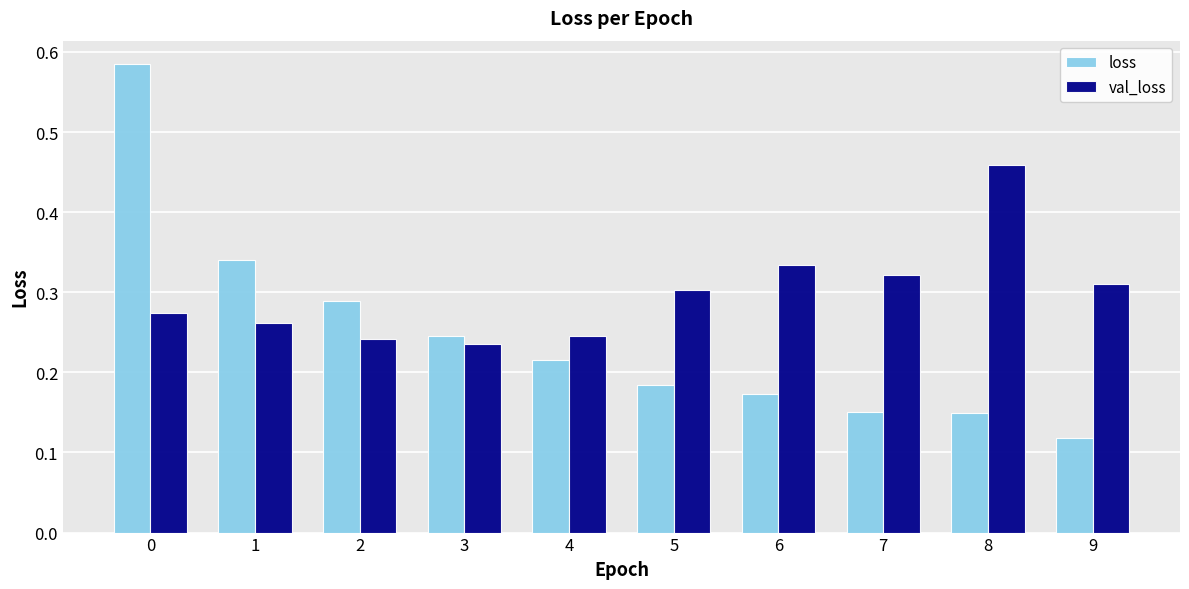

Which series has the widest spread of values?

loss